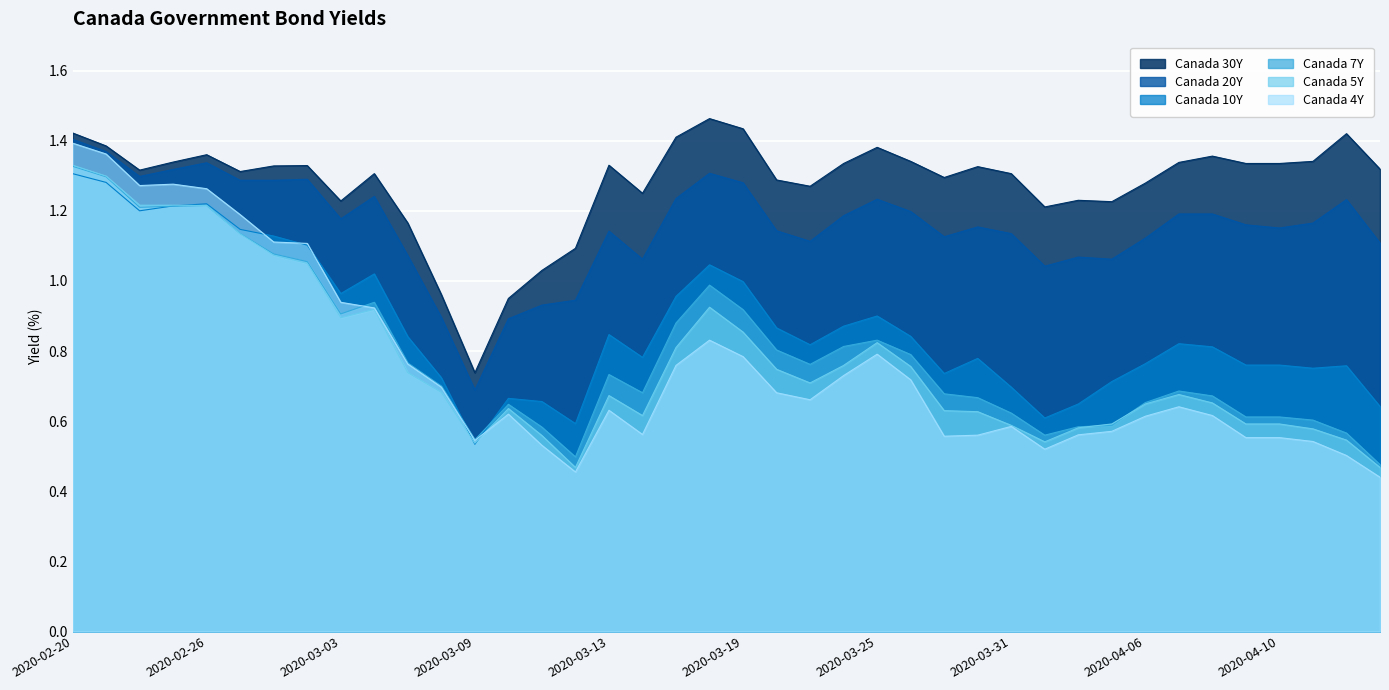

Which has a higher value, 2020-03-19 or 2020-03-24?

2020-03-19